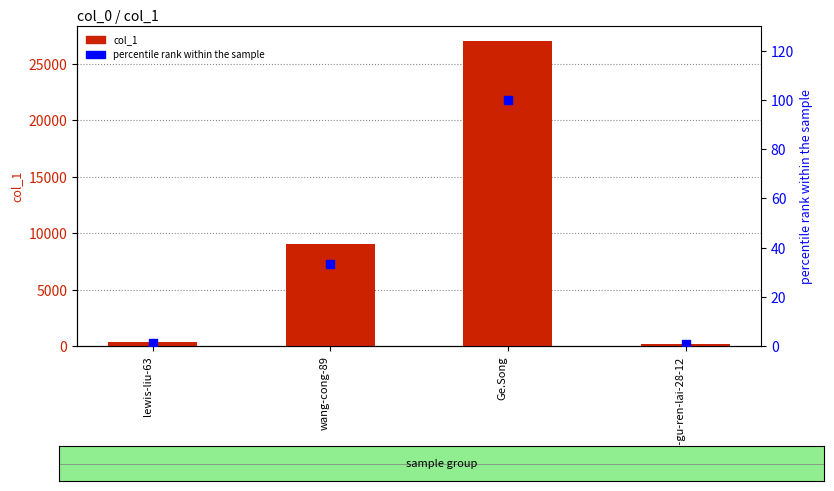

Which series contains the highest Y value?

col_1